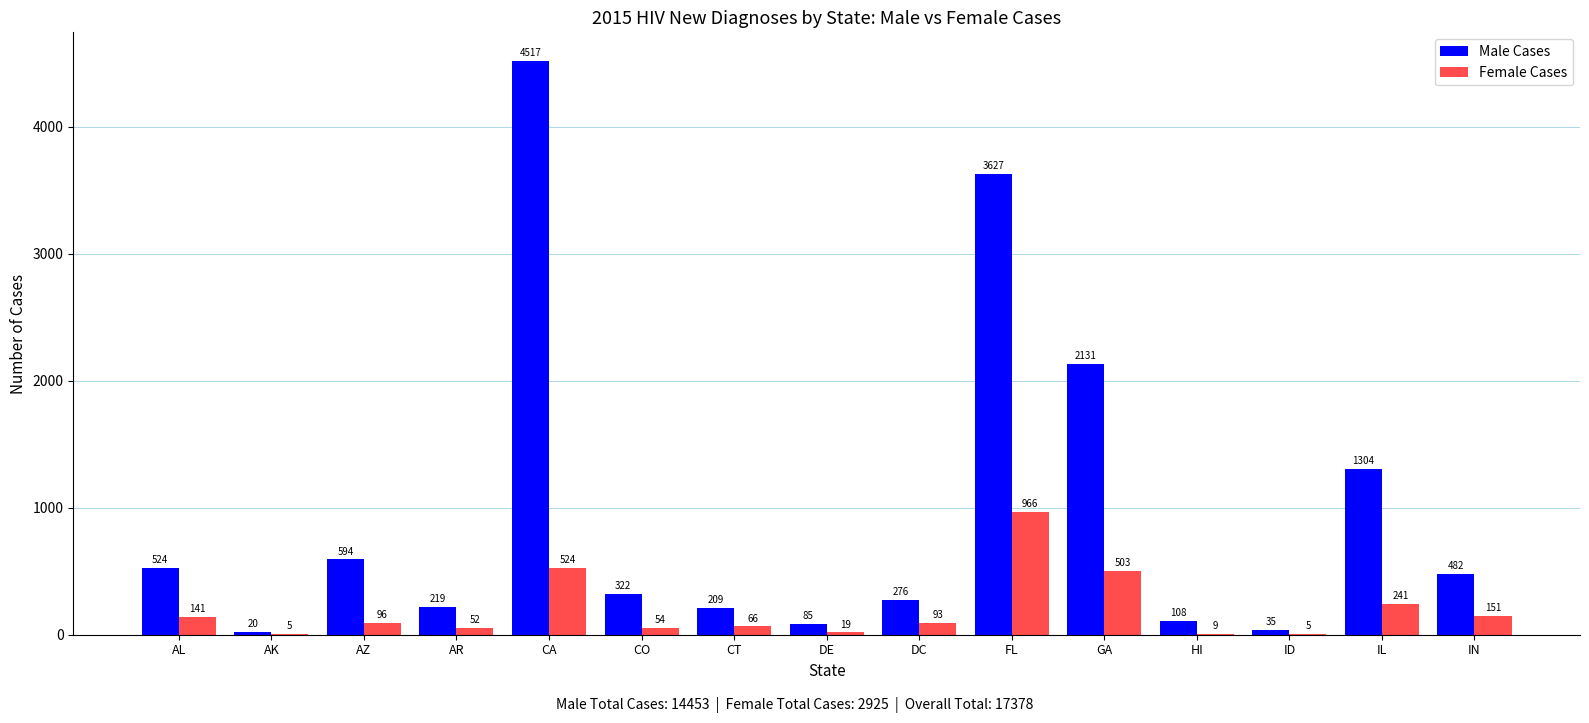

Is the value of Male Cases at IN greater than the value of Female Cases at DC?

Yes